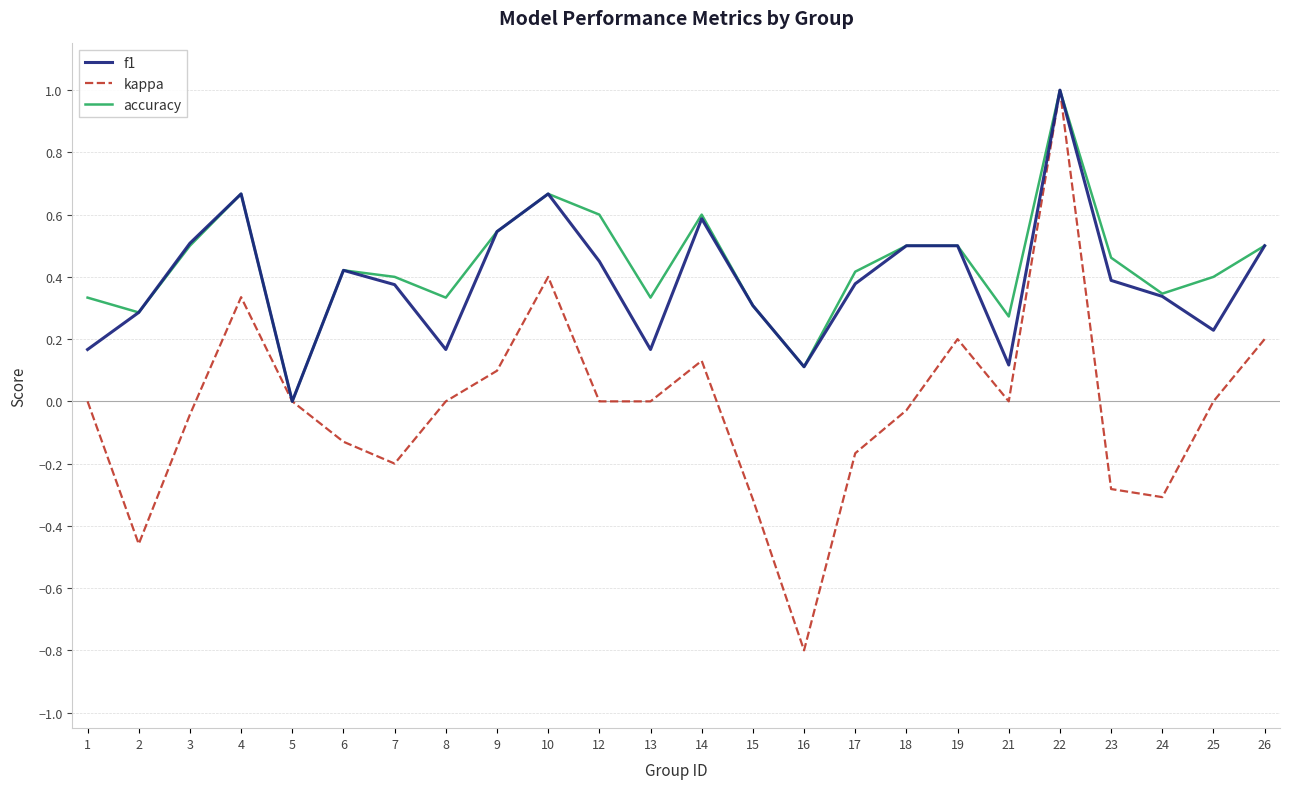

Which series has the largest range (max minus min)?

kappa